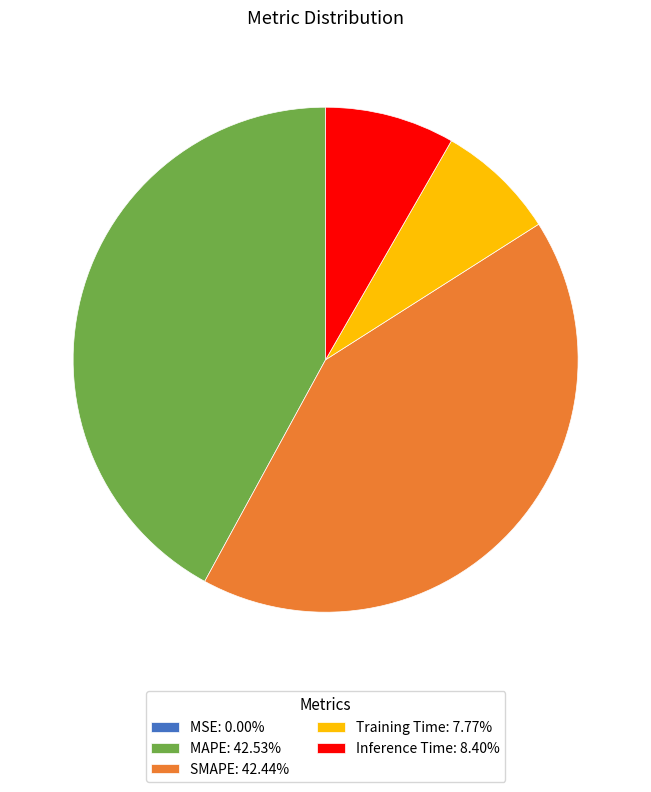

True or false: Inference Time accounts for 8% of the total.

True